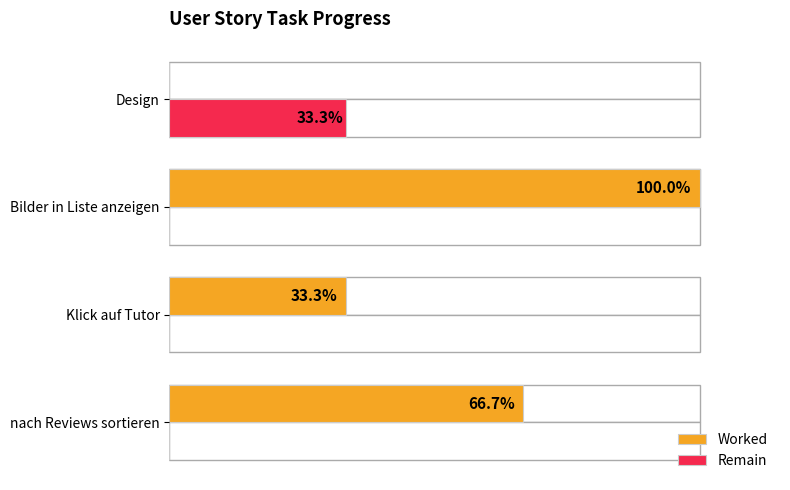

Which series has the largest total across all categories?

Worked